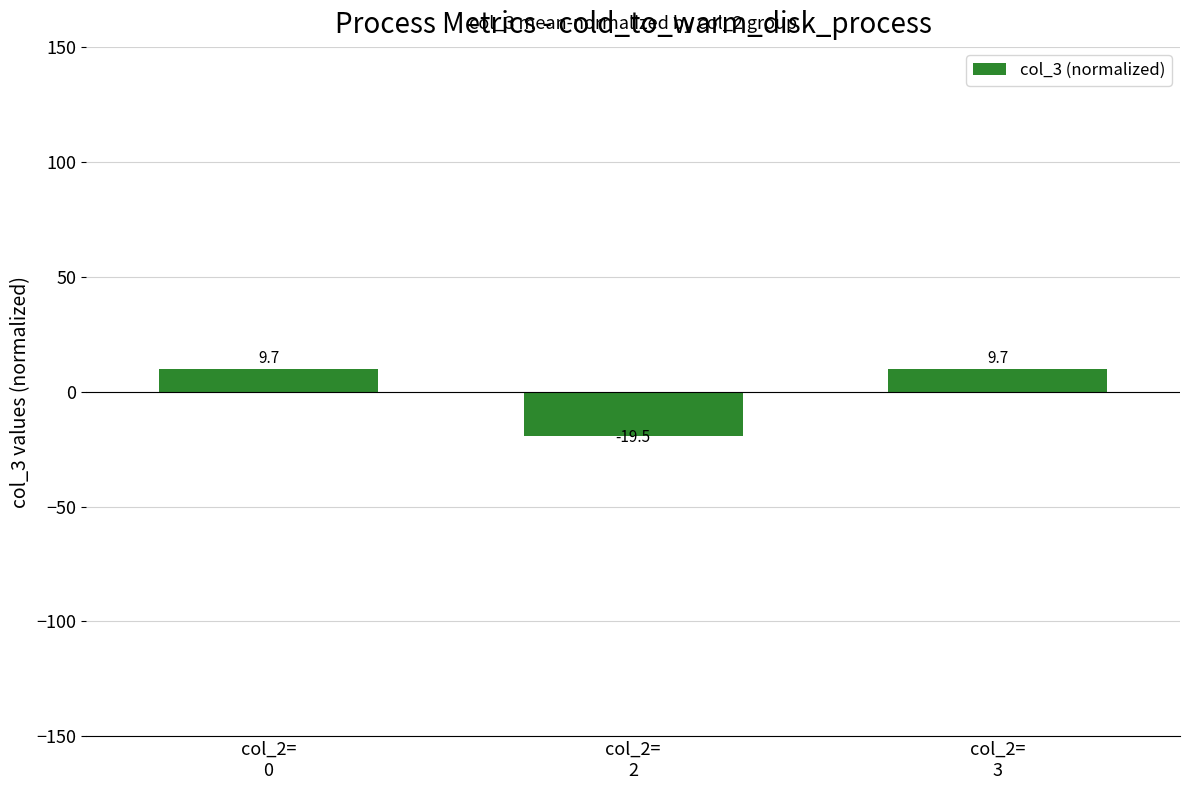

What is the value of the 1st bar from the left?

9.7